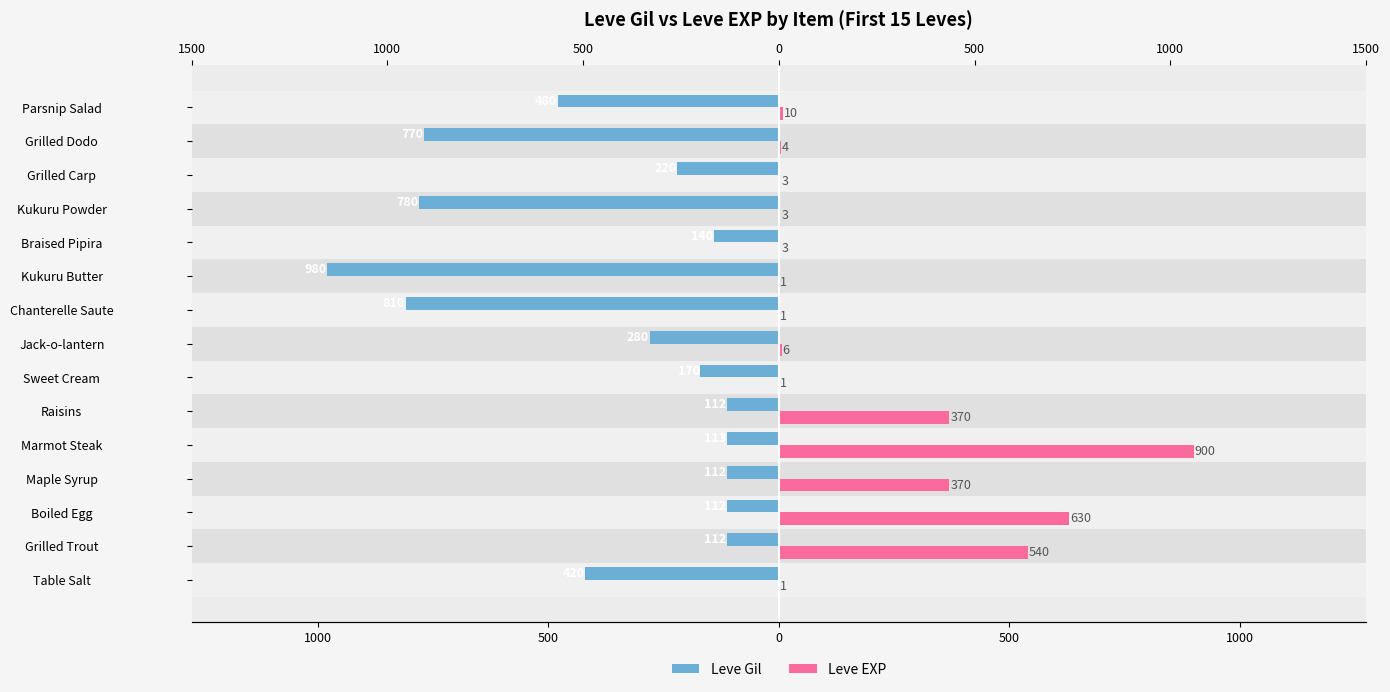

Count the number of data series in this chart.

2